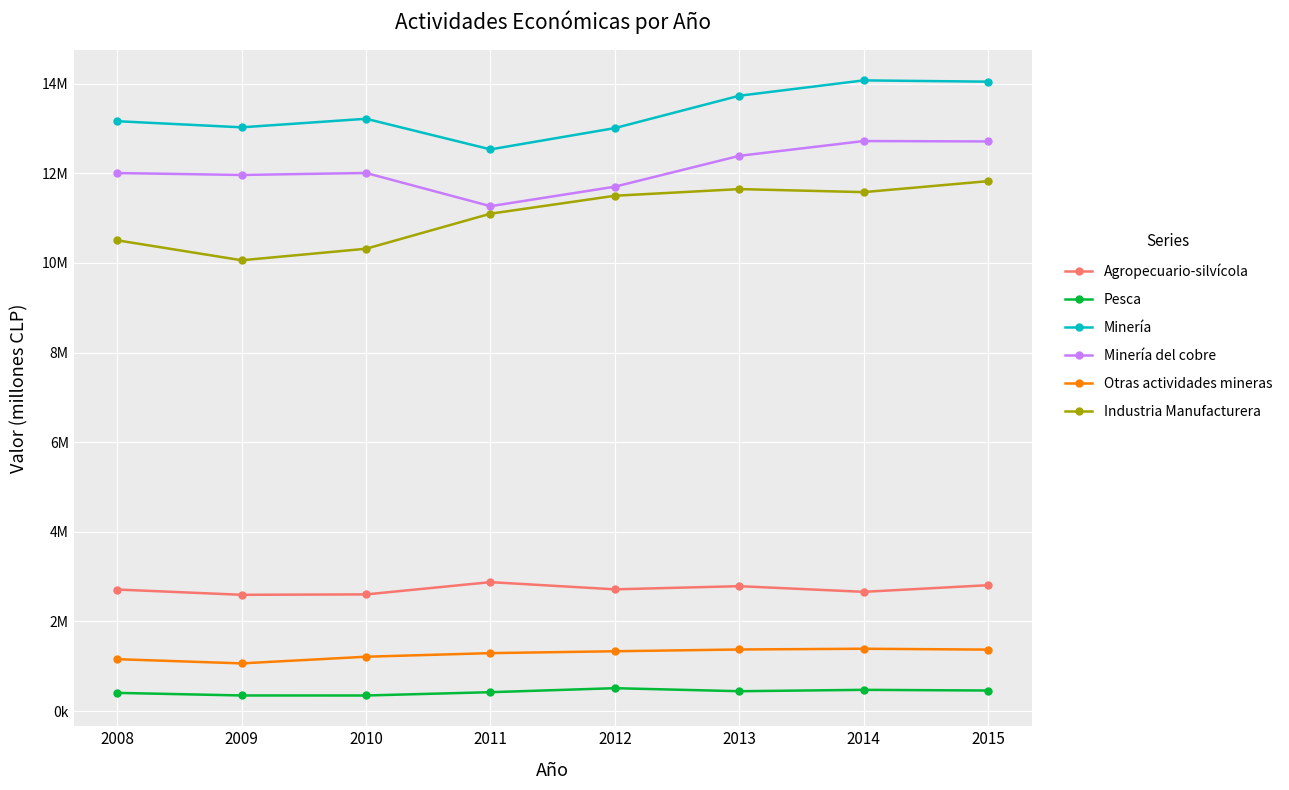

Does the chart have visible grid lines?

Yes